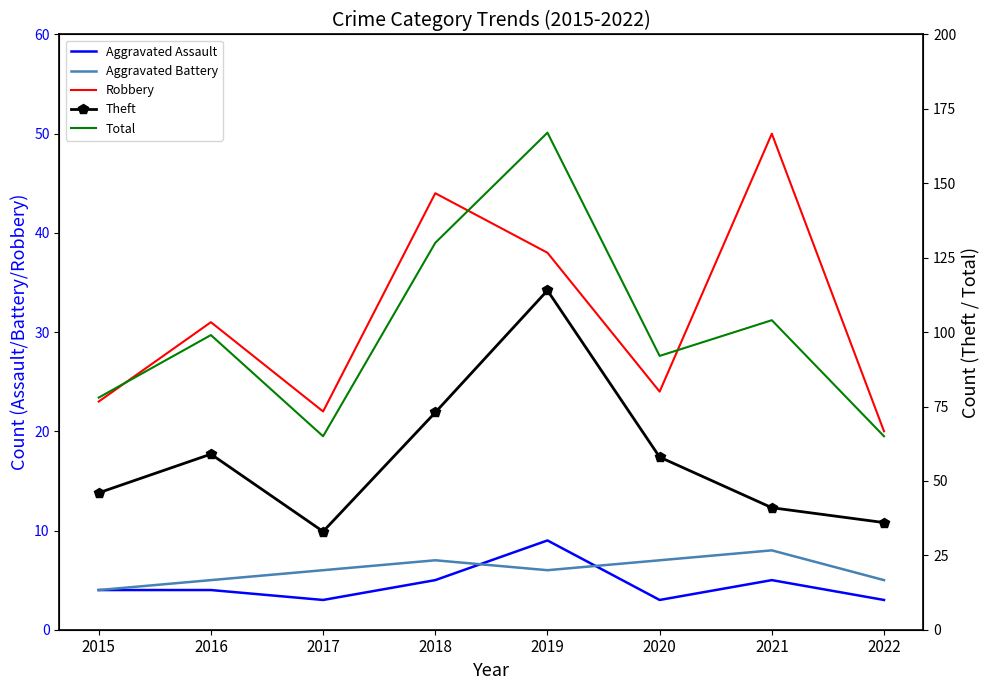

Where is the first local minimum for Total?

2017